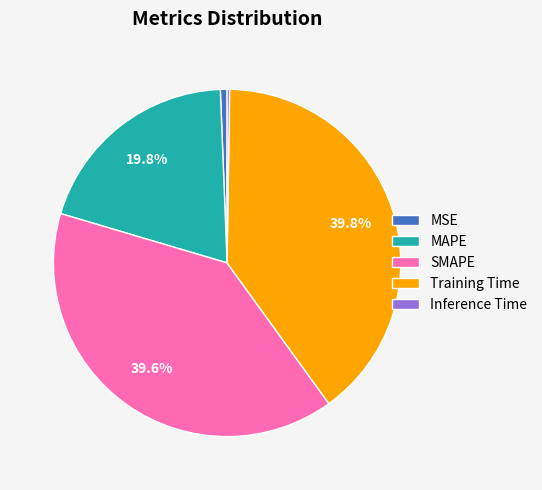

The MAPE slice represents 20% of the pie. True or false?

True